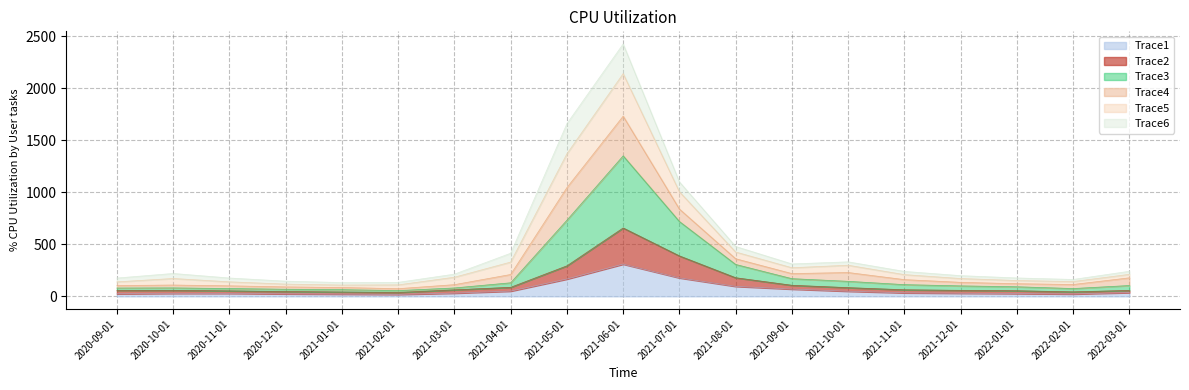

True or false: Trace2 and Trace3 cross at least once.

False